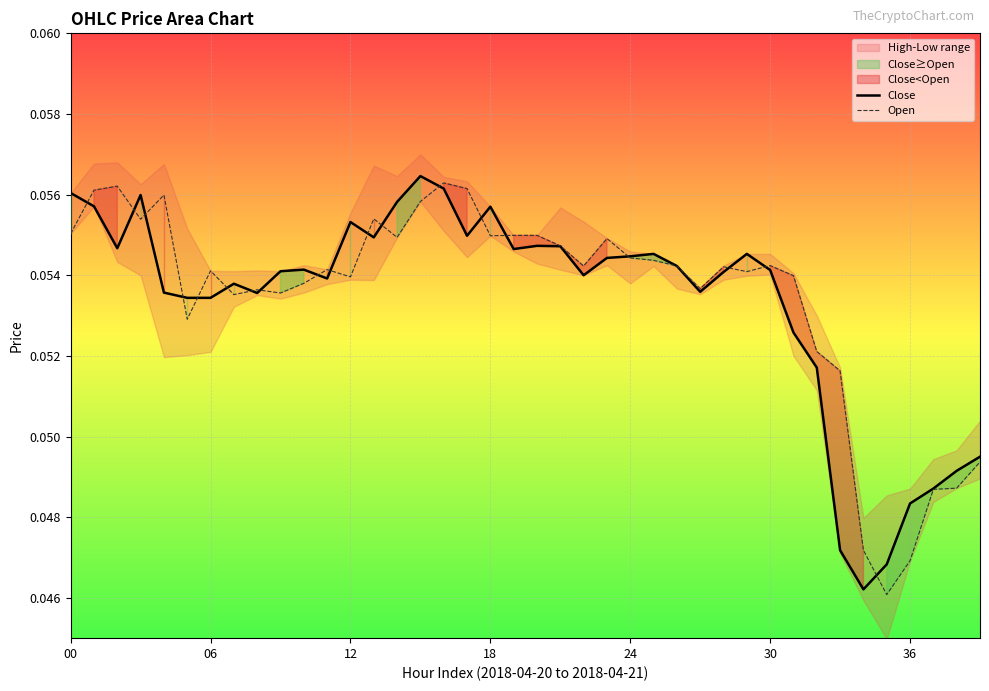

Is this an area chart (filled region under the line)?

No